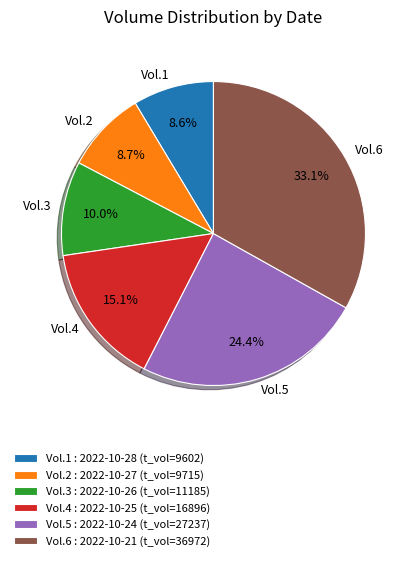

How much of the chart is everything except Vol.5?

75.6%